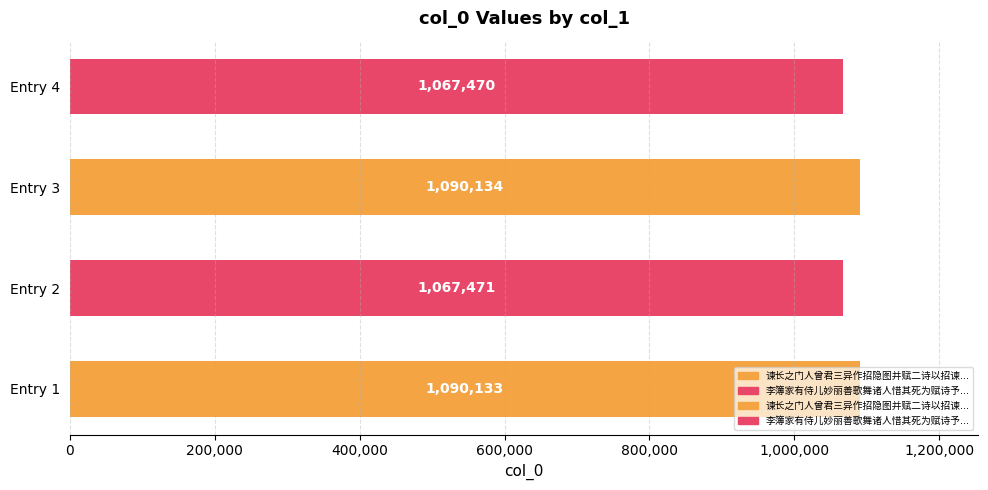

Which has a higher value, Entry 3 or Entry 4?

Entry 3